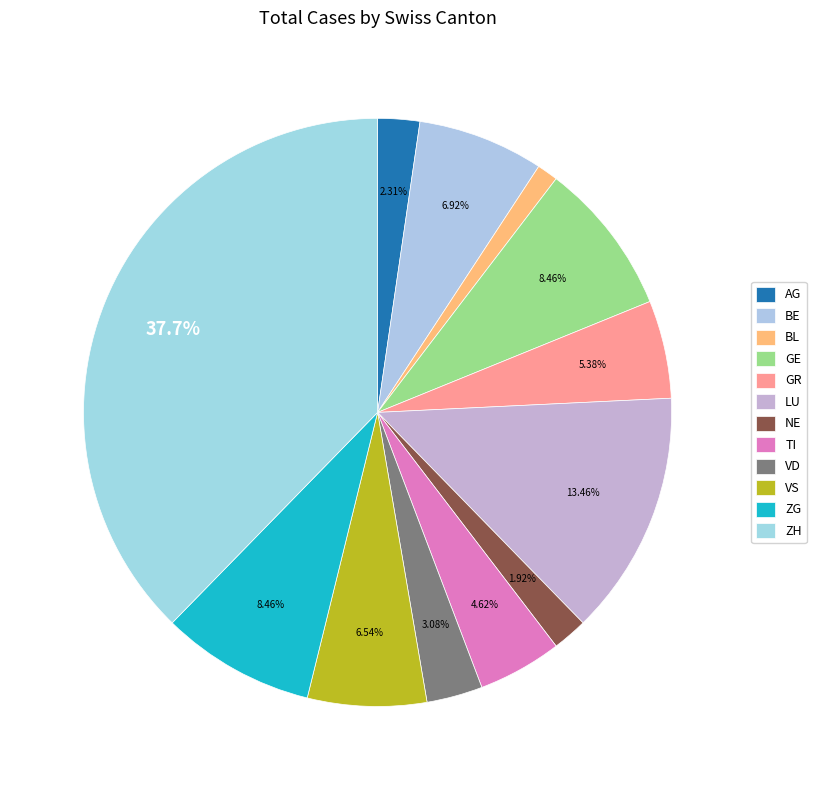

Count the number of slices in the pie.

12